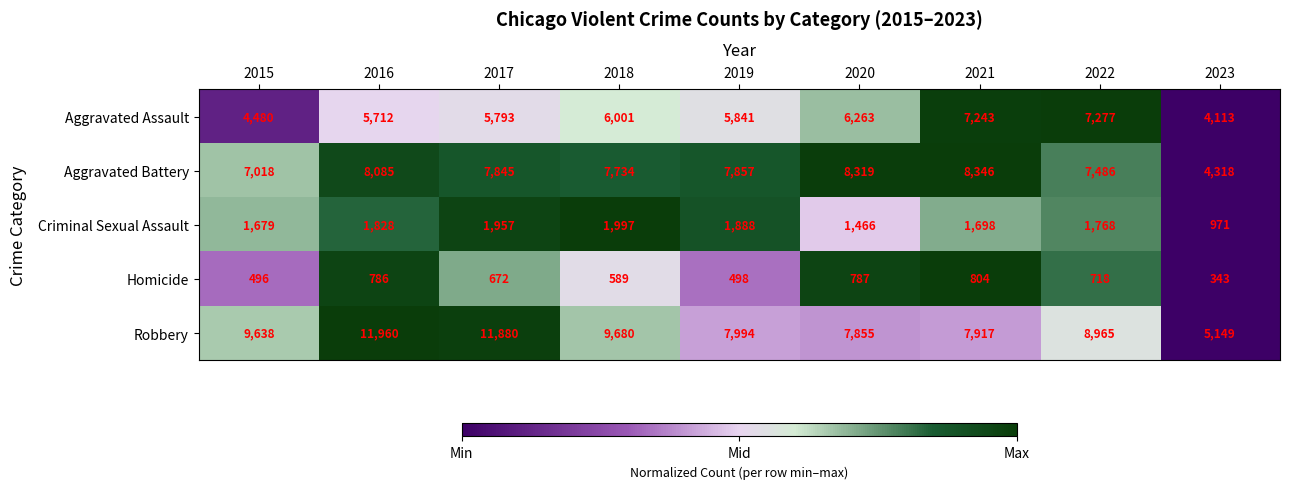

Is it true that Criminal Sexual Assault equals 1997 at 2018?

True